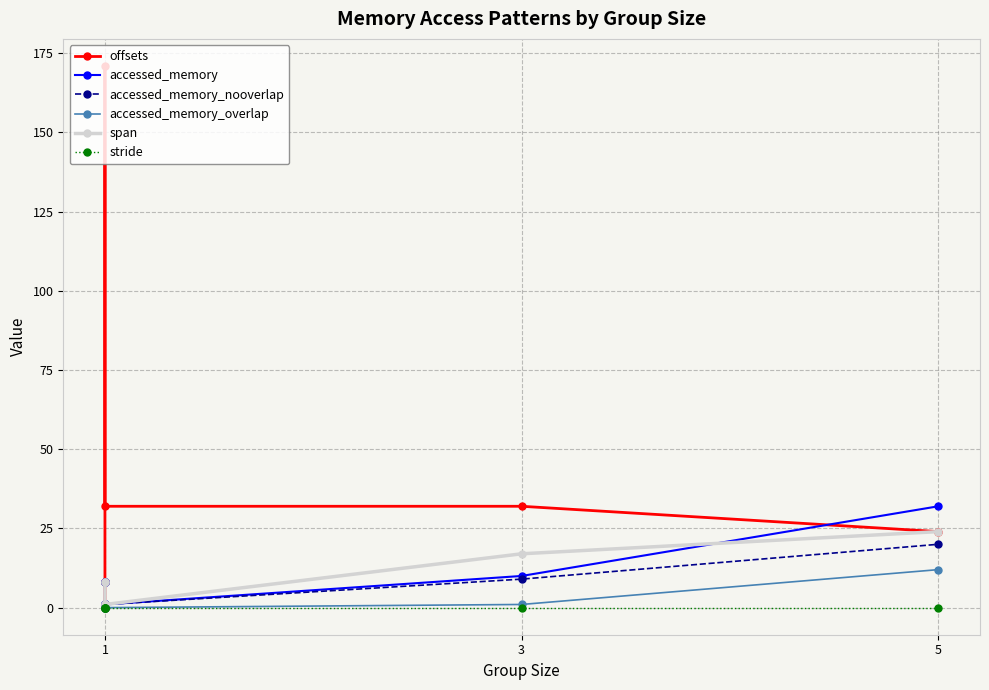

How many span values are between 1 and 17?

5